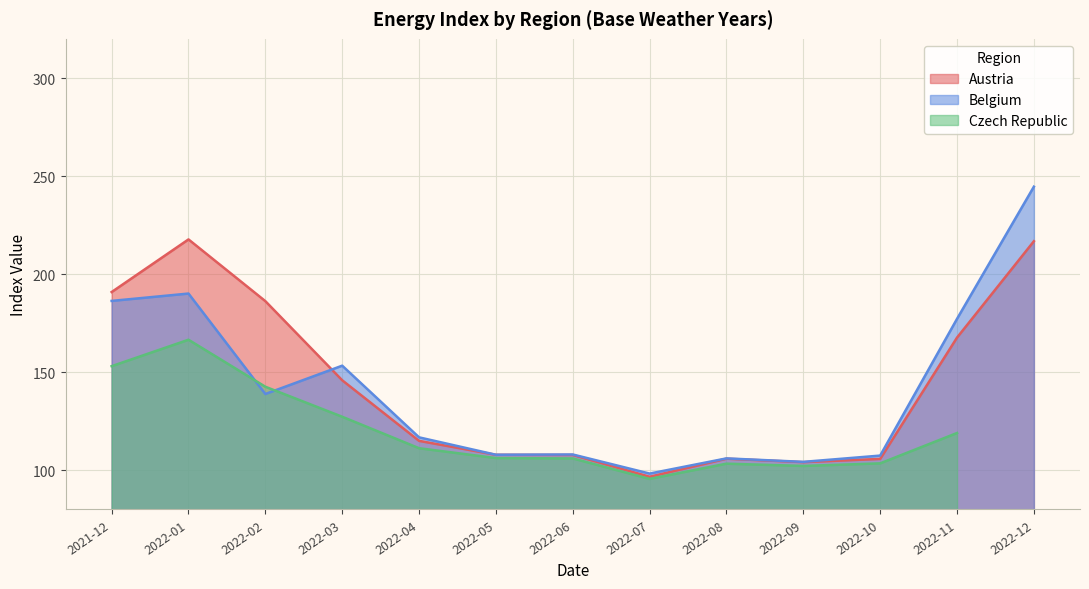

At which label does Belgium first exceed 116?

2021-12